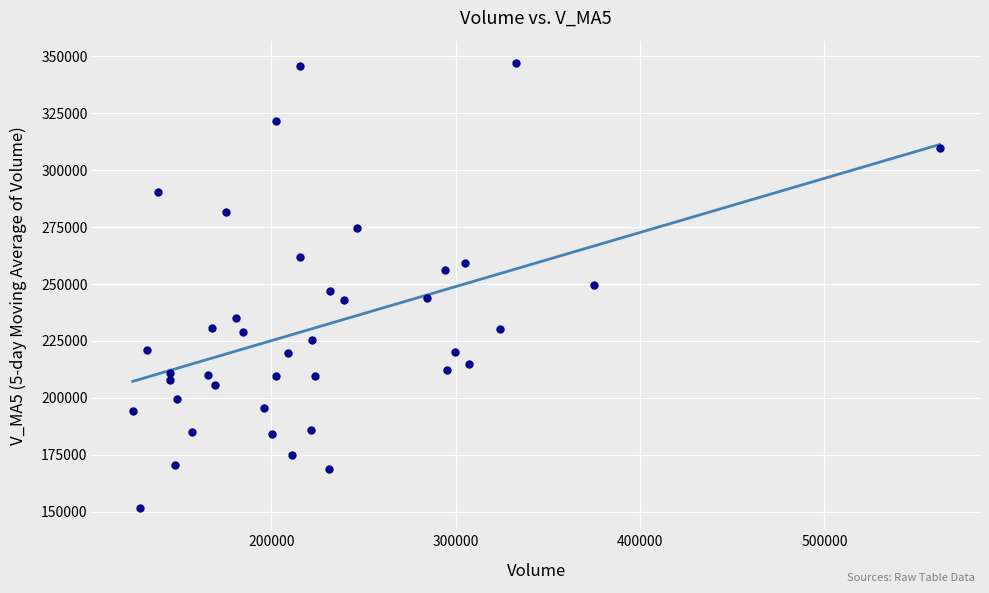

What is the range of Y values (max minus min)?

195494.9